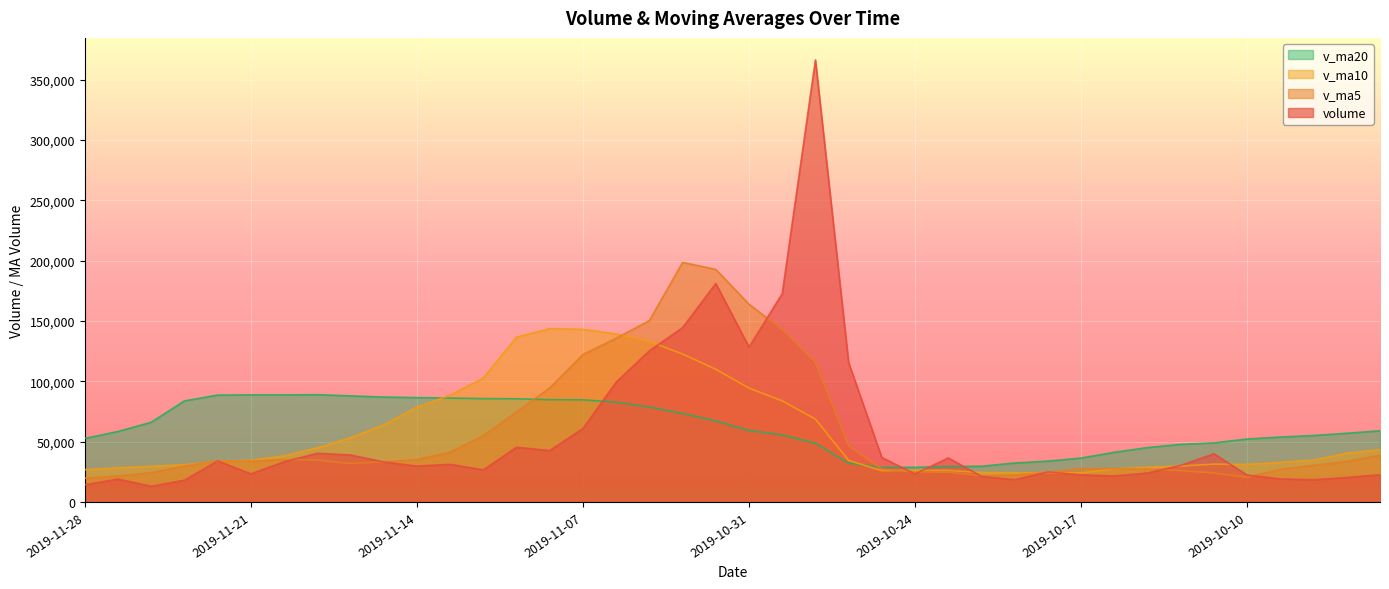

What is the difference between the maximum and second lowest values in the v_ma10 series?

119473.4